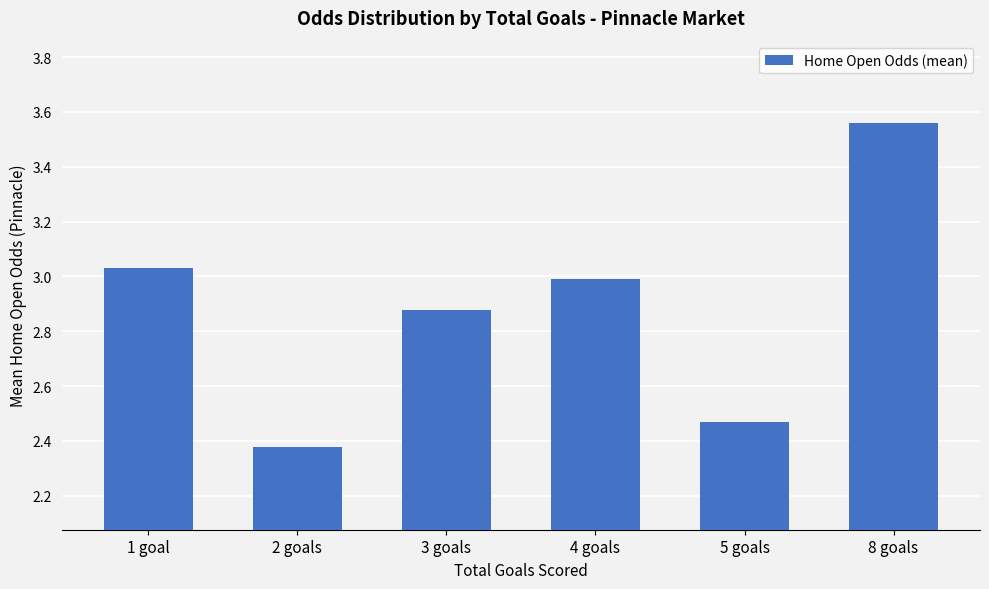

What is the change in value from 1 goal to 3 goals?

-0.2